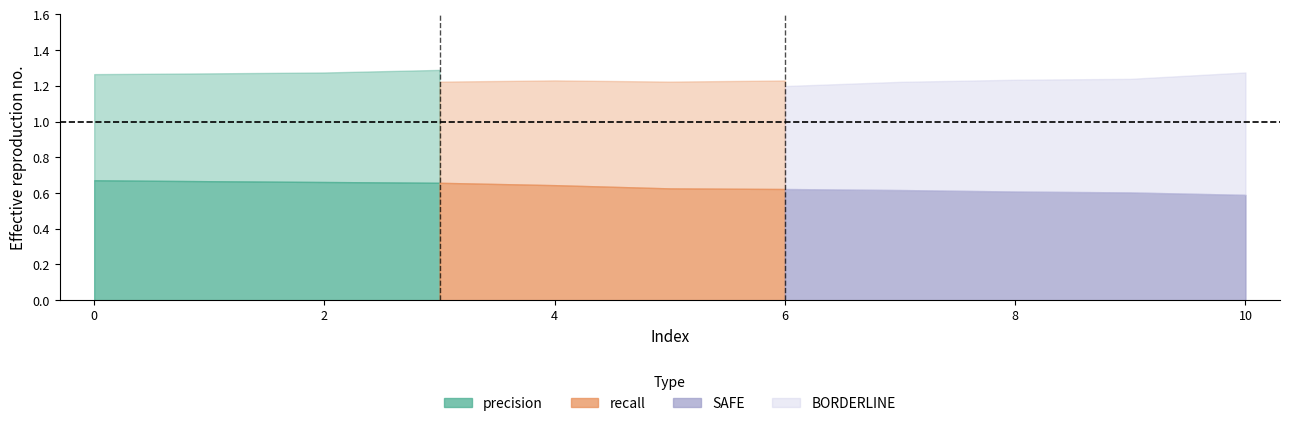

True or false: SAFE and BORDERLINE cross at least once.

False